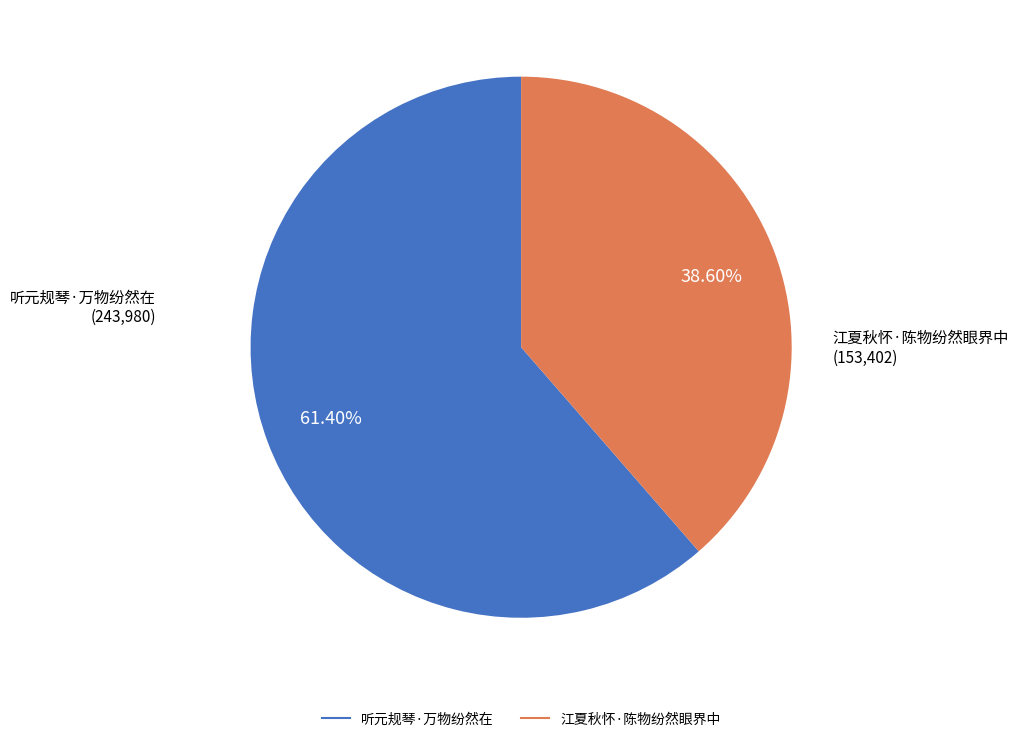

Which has a higher value, 江夏秋怀·陈物纷然眼界中 or 听元规琴·万物纷然在?

听元规琴·万物纷然在